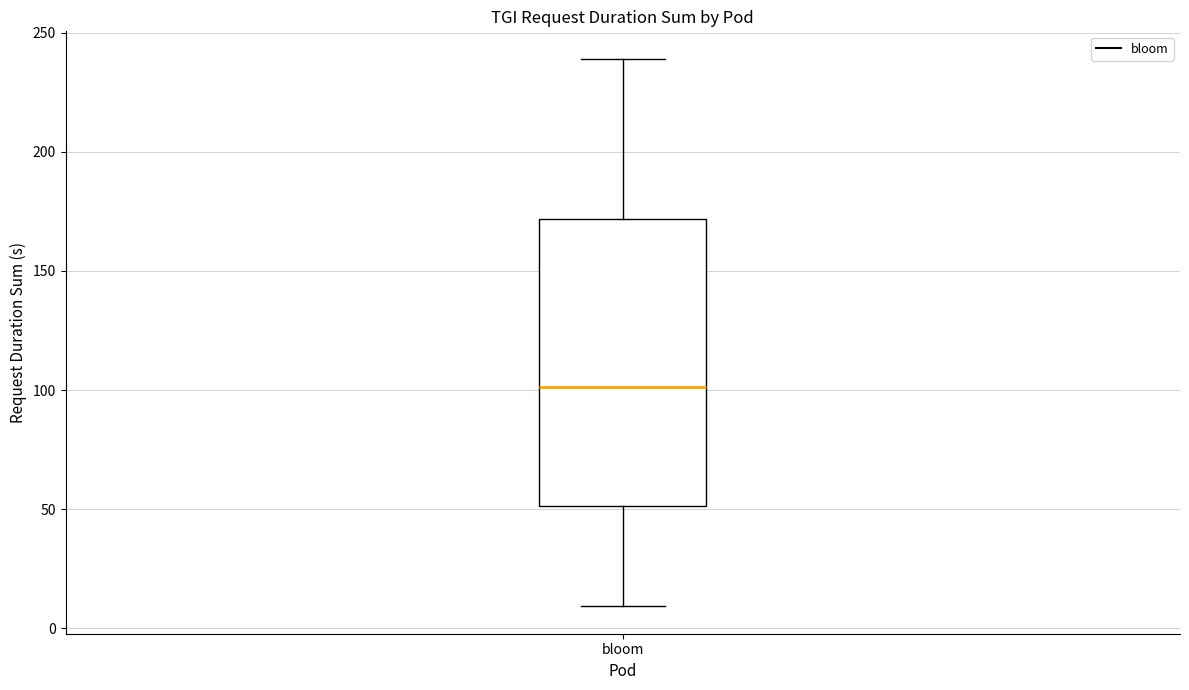

Read this box plot against the y-axis: the position of the median line, the range covered by the box, and the ends of both whiskers. The values are not printed on the chart, so give them approximately, as read against the axis.

median 100, box 50 to 170, whiskers 10 to 240